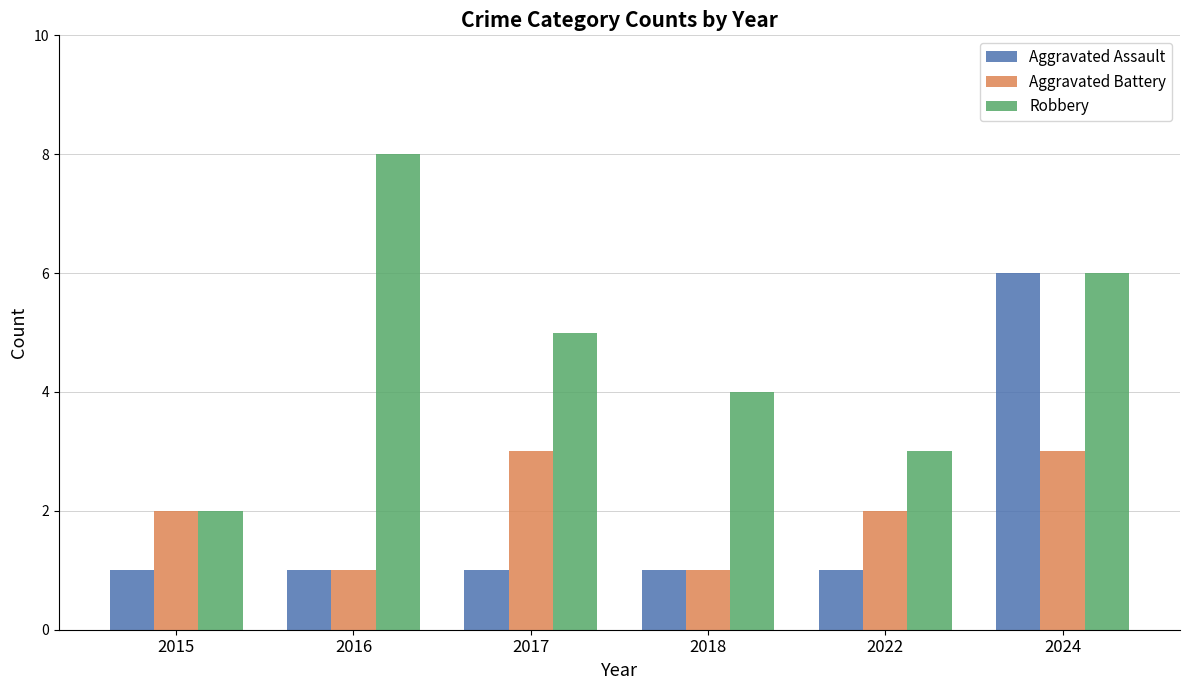

How many distinct data groups are displayed?

3